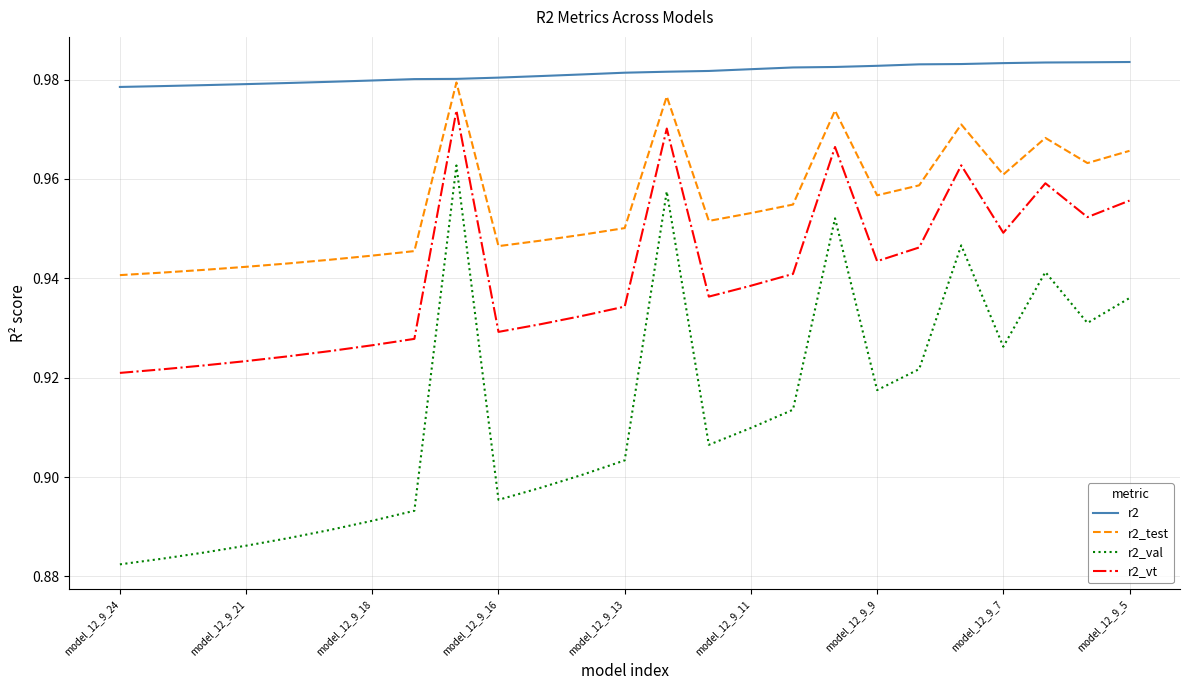

Does the chart have visible grid lines?

Yes